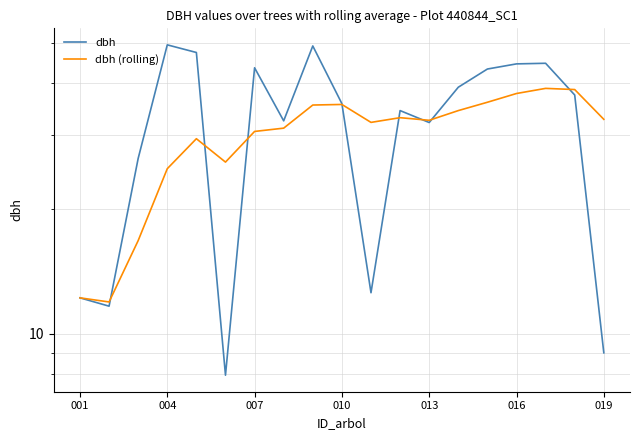

Rank the series by their average value, from lowest to highest.

dbh (rolling), dbh